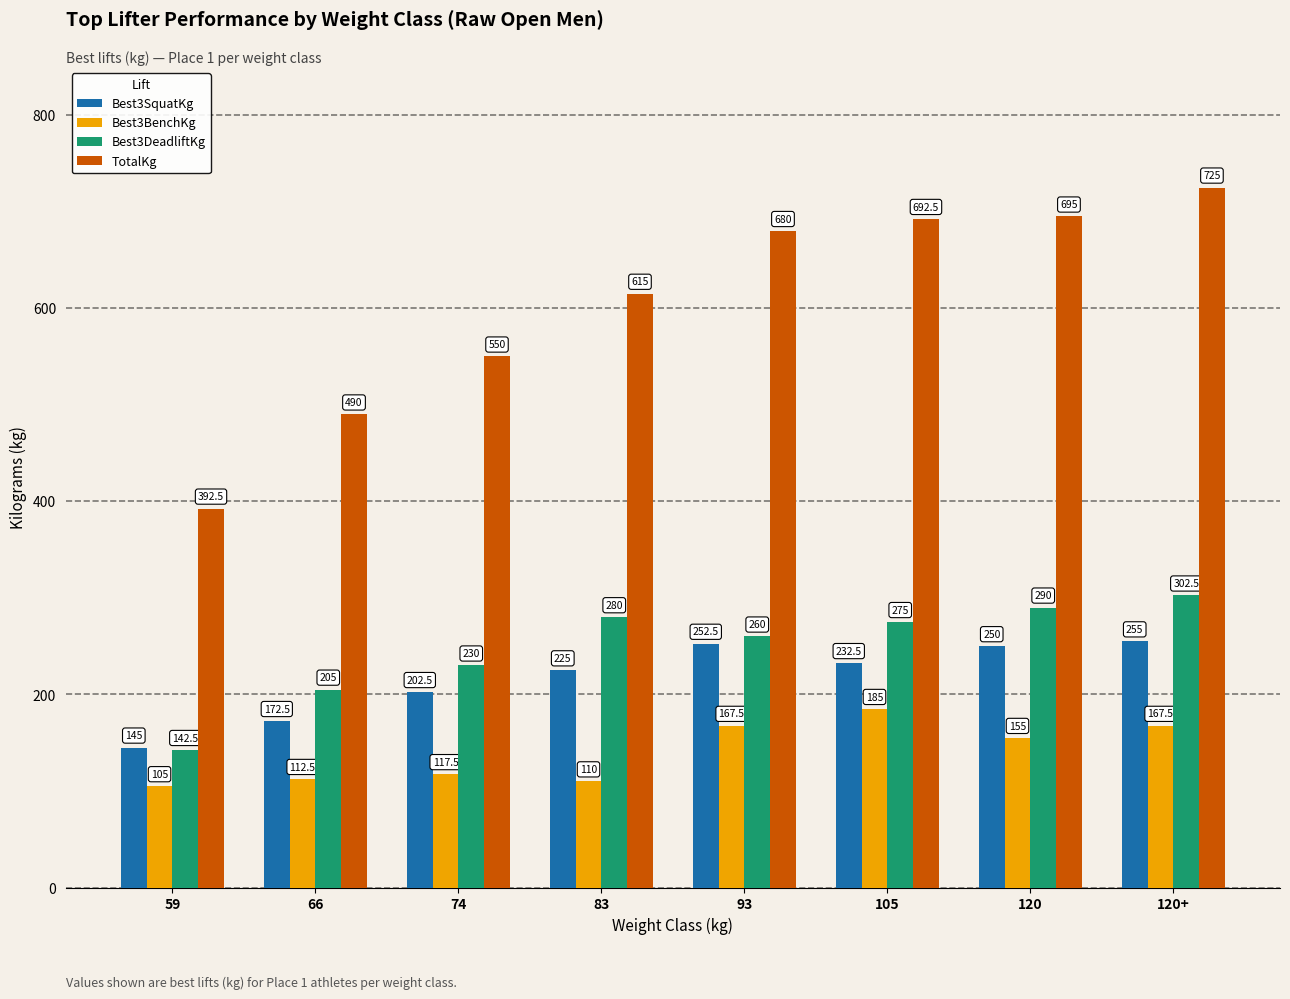

What is the value of the Best3SquatKg bar at the 6th from the left?

232.5